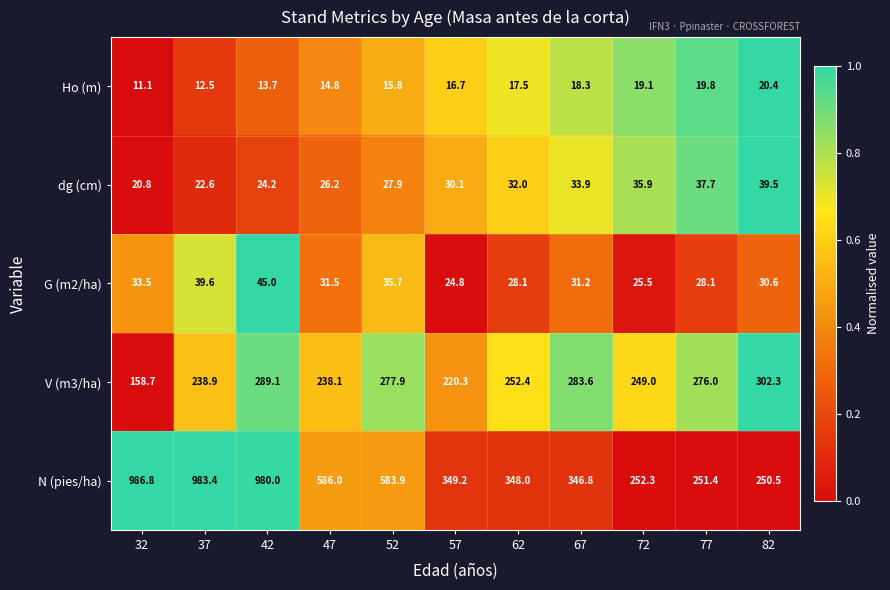

How many categories are shown in the chart?

11